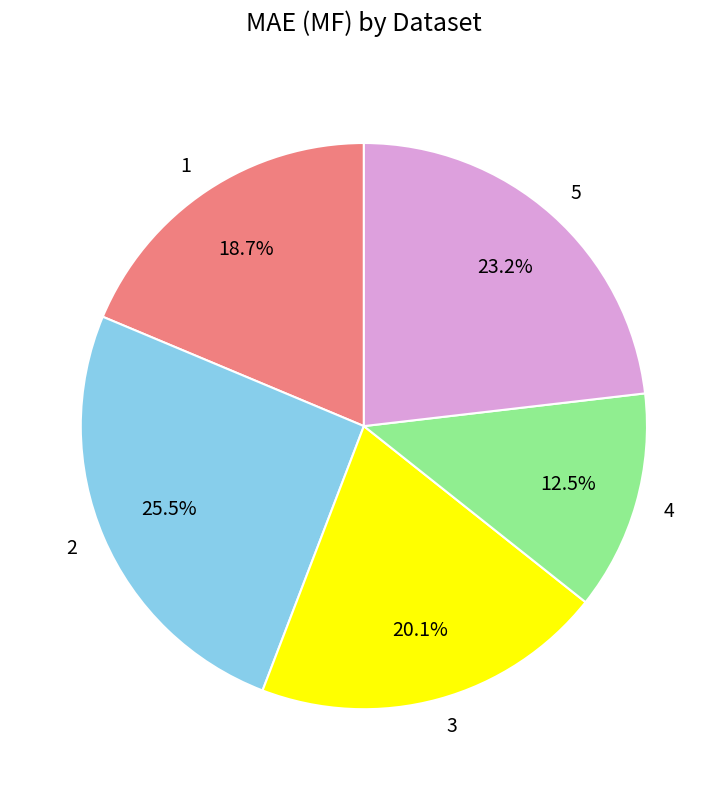

What percentage is NOT represented by 4?

87.5%